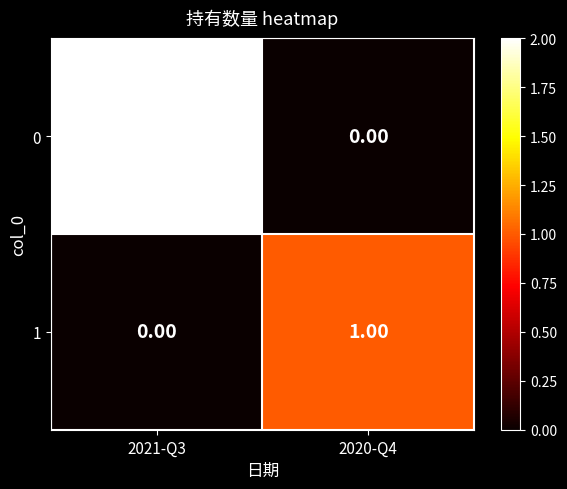

At which category is the sum across all series the highest?

2021-Q3